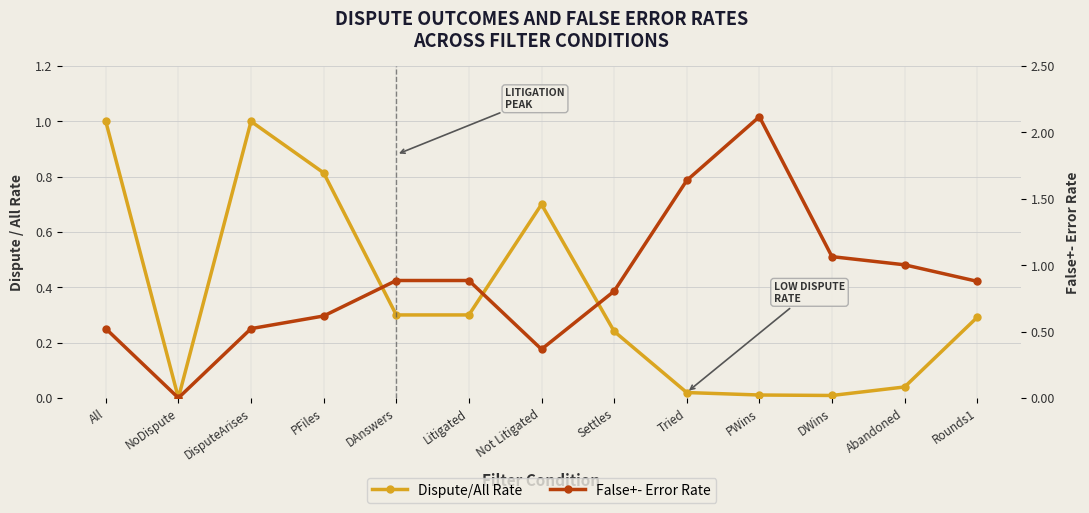

Reading left to right, transcribe all the data shown in this chart.

Dispute/All Rate: 1.0	0.0	1.0	0.8	0.3	0.3	0.7	0.2	0.0	0.0	0.0	0.0	0.3
False+- Error Rate: 0.5	0.0	0.5	0.6	0.9	0.9	0.4	0.8	1.6	2.1	1.1	1.0	0.9